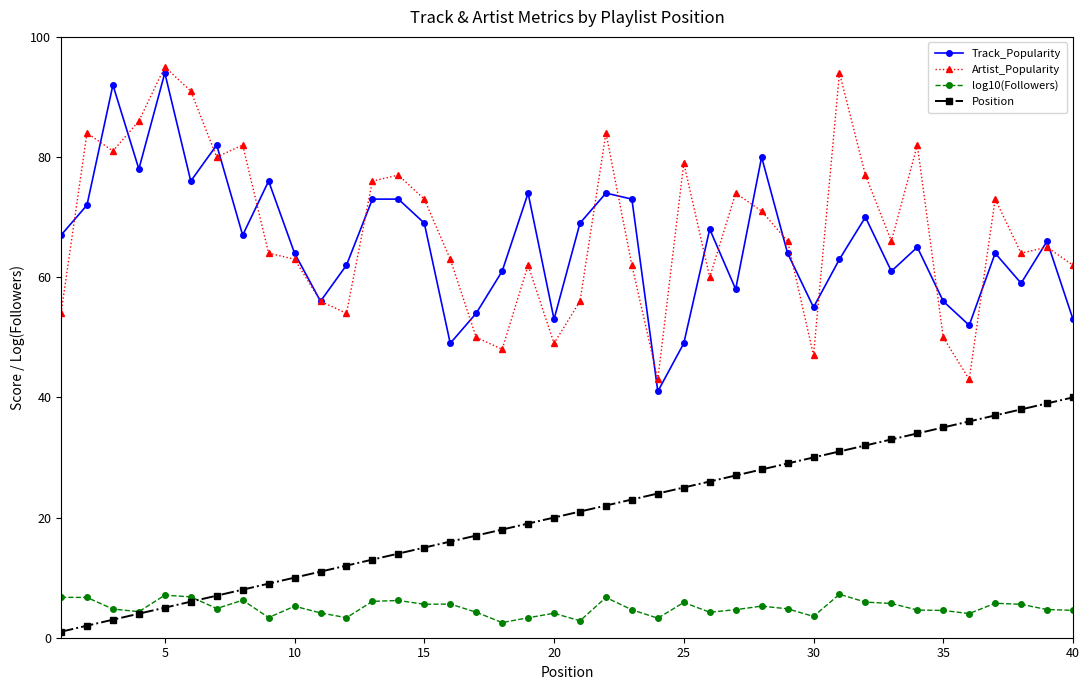

True or false: Position and Artist_Popularity cross at least once.

False